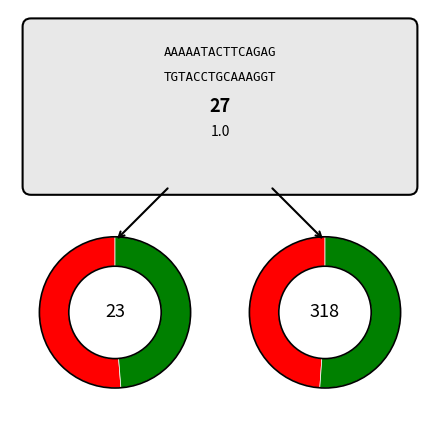

How many slices are in this pie chart?

2